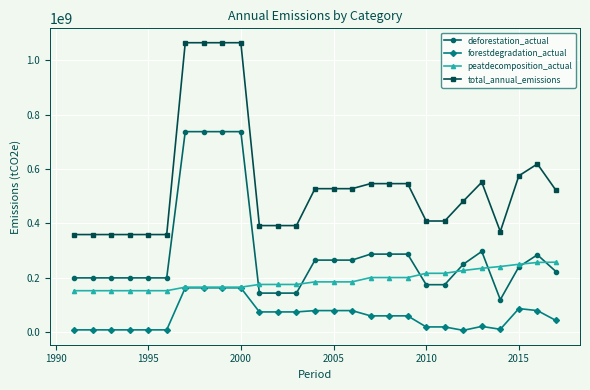

What is the maximum value shown in the chart?

1064218340